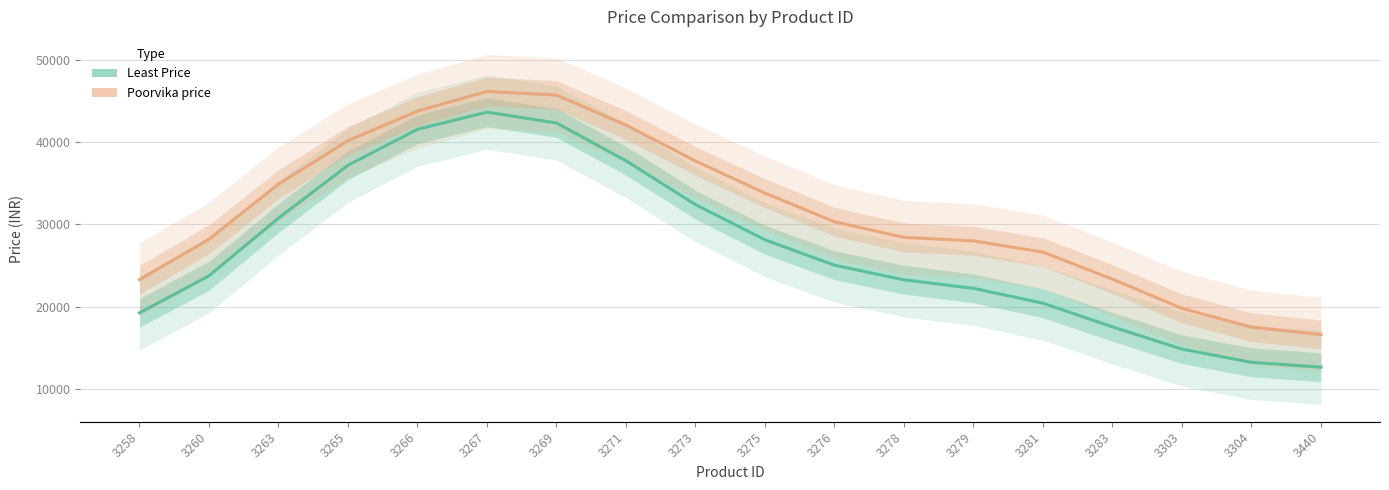

What is the total value across all series at 3258?

42528.5